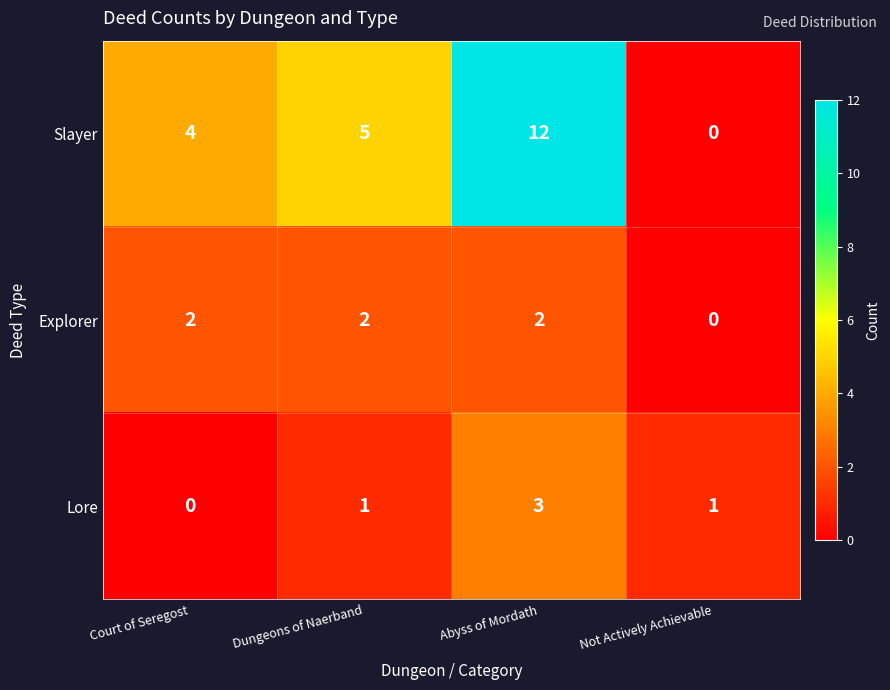

Is it true that Slayer equals 5 at Dungeons of Naerband?

True